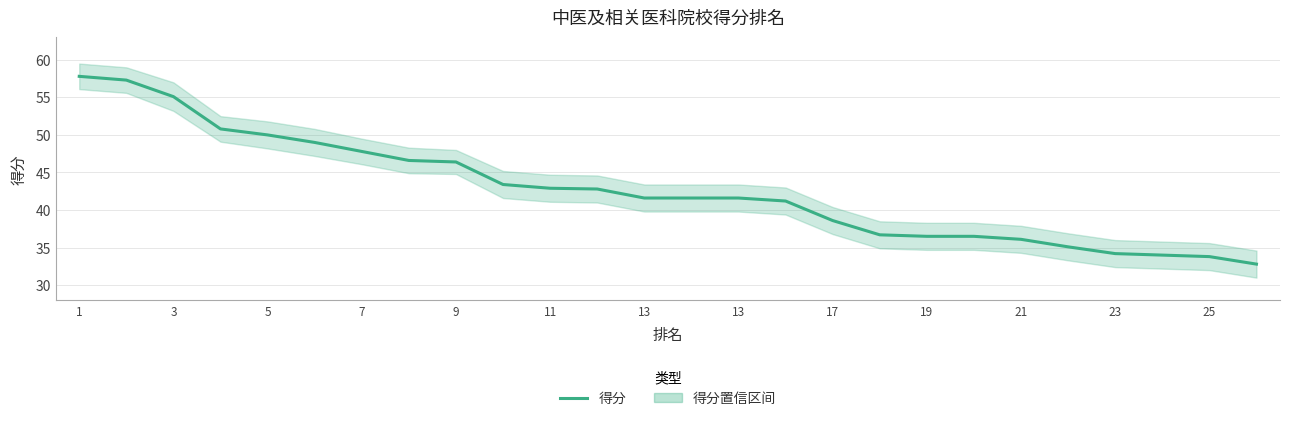

Read the value at 13.

41.6